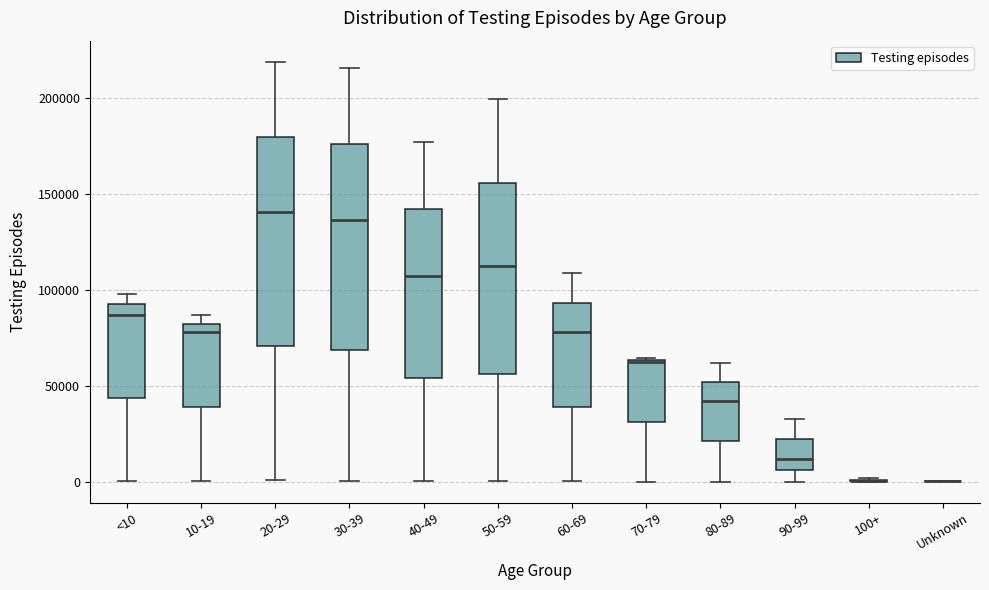

Reading left to right, transcribe this box plot: for each box, give where its median line is, the range the box spans, and where its two whiskers end, as read against the y-axis. The values are not printed on the chart, so give them approximately, as read against the axis.

<10: median 85000, box 45000 to 95000, whiskers 0 to 100000
10-19: median 80000 (just below the box's upper edge), box 40000 to 80000, whiskers 0 to 85000
20-29: median 140000, box 70000 to 180000, whiskers 0 to 220000
30-39: median 135000, box 70000 to 175000, whiskers 0 to 215000
40-49: median 110000, box 55000 to 140000, whiskers 0 to 175000
50-59: median 110000, box 55000 to 155000, whiskers 0 to 200000
60-69: median 80000, box 40000 to 95000, whiskers 0 to 110000
70-79: median 65000, box 30000 to 65000, whiskers 0 to 65000
80-89: median 40000, box 20000 to 50000, whiskers 0 to 60000
90-99: median 10000, box 5000 to 20000, whiskers 0 to 35000
100+: box collapsed to a line at 0, whiskers 0 to 0
Unknown: box collapsed to a line at 0, whiskers 0 to 0